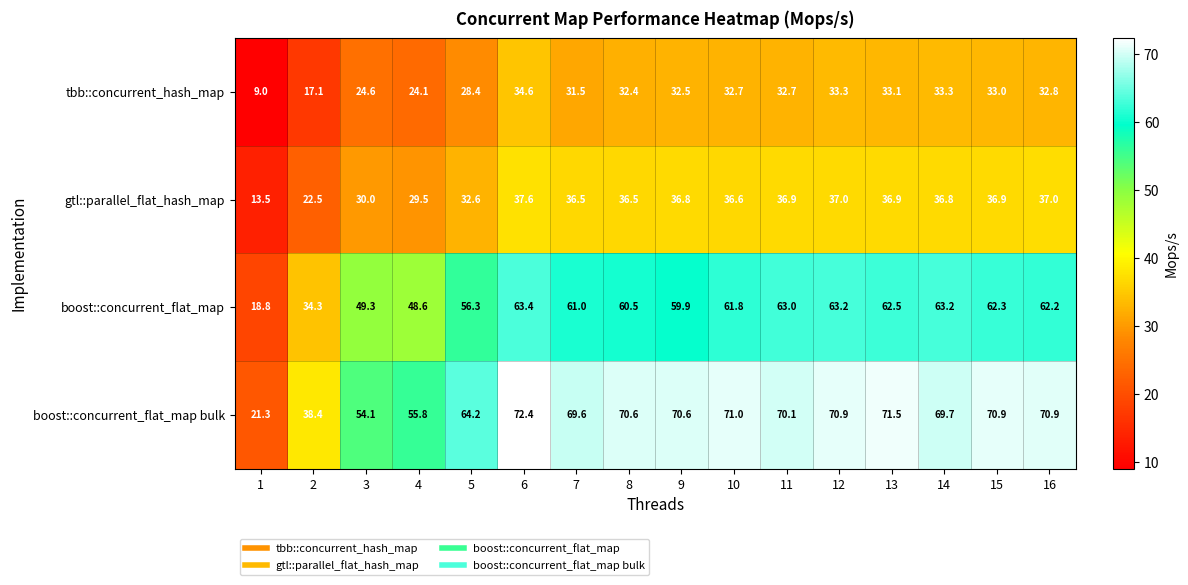

At which label is tbb::concurrent_hash_map closest to 21?

4